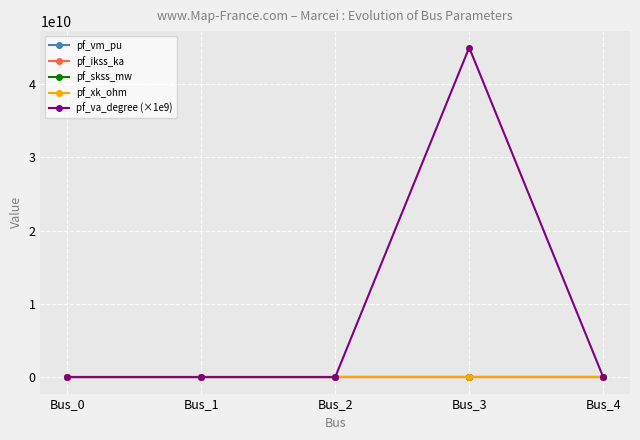

What are all the series names shown in the legend?

pf_vm_pu, pf_ikss_ka, pf_skss_mw, pf_xk_ohm, pf_va_degree (×1e9)